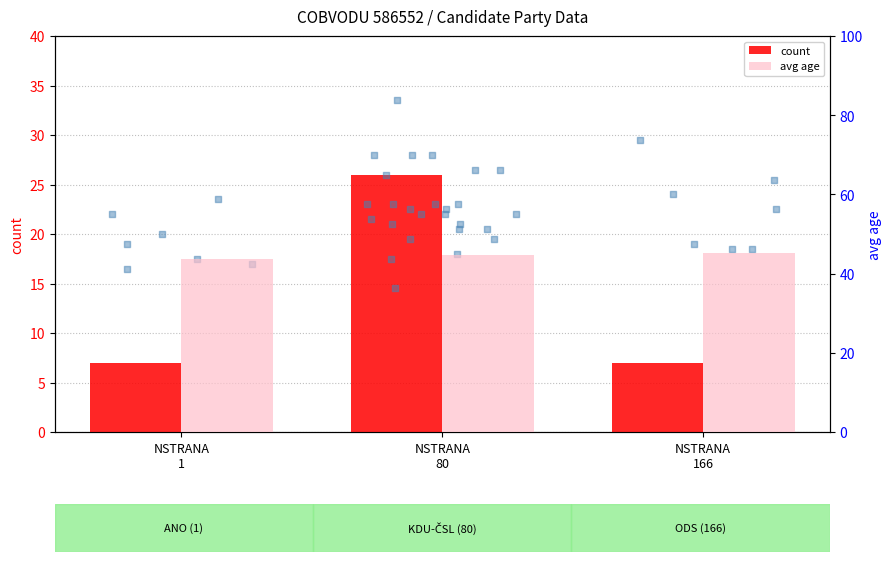

What is the total value across all series at NSTRANA
166?

52.1